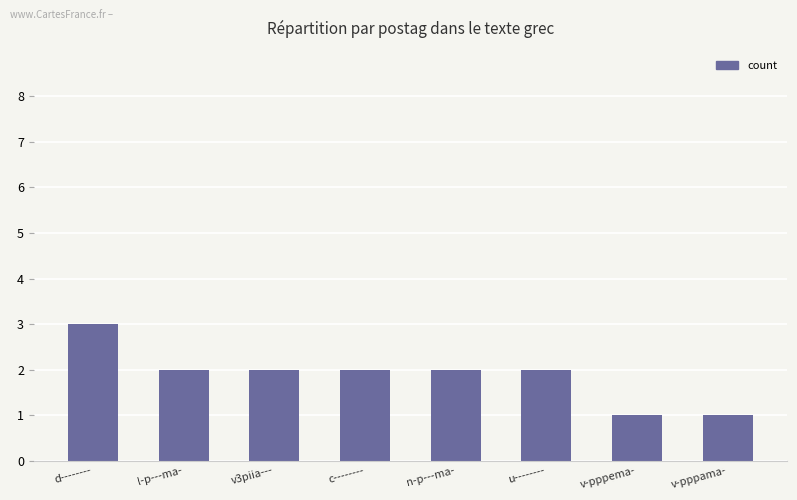

Between d-------- and v-pppama-, which is larger?

d--------